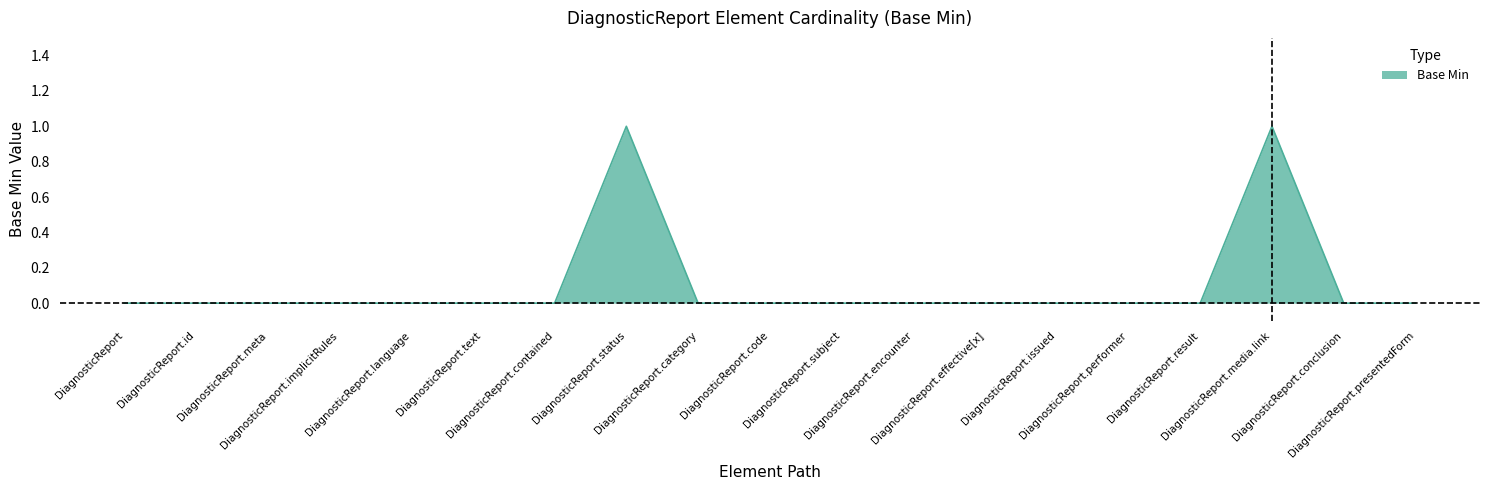

Is this an area chart (filled region under the line)?

Yes